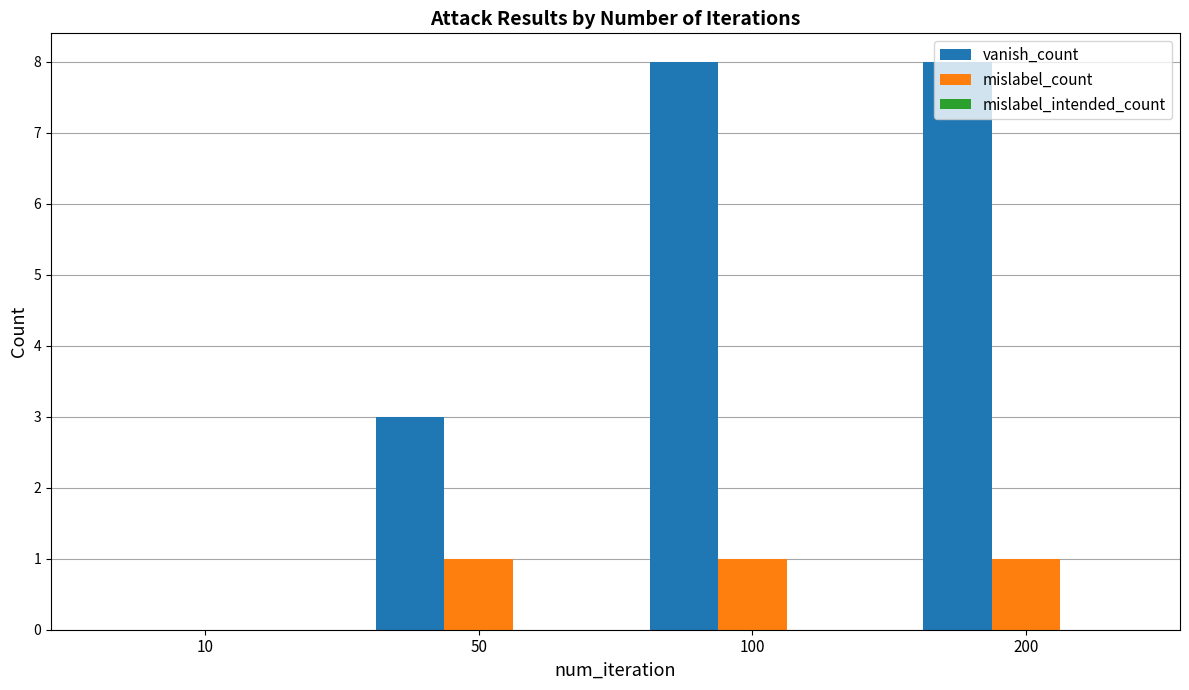

The vanish_count series shows -5 at 10. True or false?

False